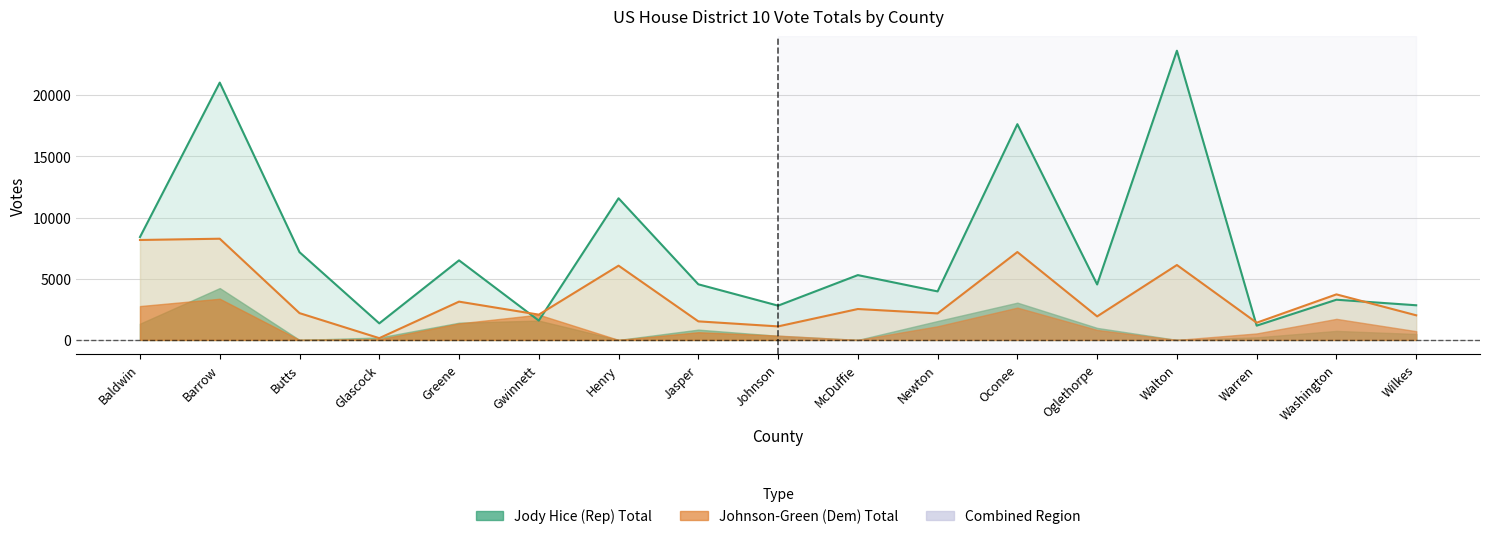

Reading left to right, extract all data points from this chart.

Jody Hice (Rep) Total: Baldwin=8411	Barrow=21040	Butts=7173	Glascock=1353	Greene=6506	Gwinnett=1579	Henry=11581	Jasper=4547	Johnson=2801	McDuffie=5299	Newton=3966	Oconee=17640	Oglethorpe=4533	Walton=23646	Warren=1166	Washington=3286	Wilkes=2833
Tabitha Johnson-Green (Dem) Total: Baldwin=8171	Barrow=8274	Butts=2190	Glascock=144	Greene=3129	Gwinnett=2066	Henry=6071	Jasper=1517	Johnson=1105	McDuffie=2526	Newton=2167	Oconee=7185	Oglethorpe=1922	Walton=6124	Warren=1406	Washington=3723	Wilkes=2012